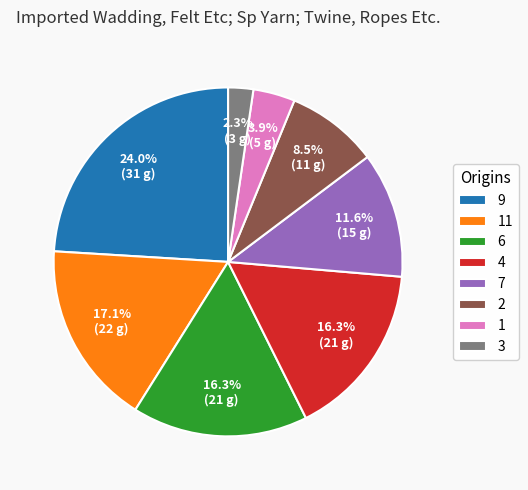

Is there a majority slice in this chart?

No